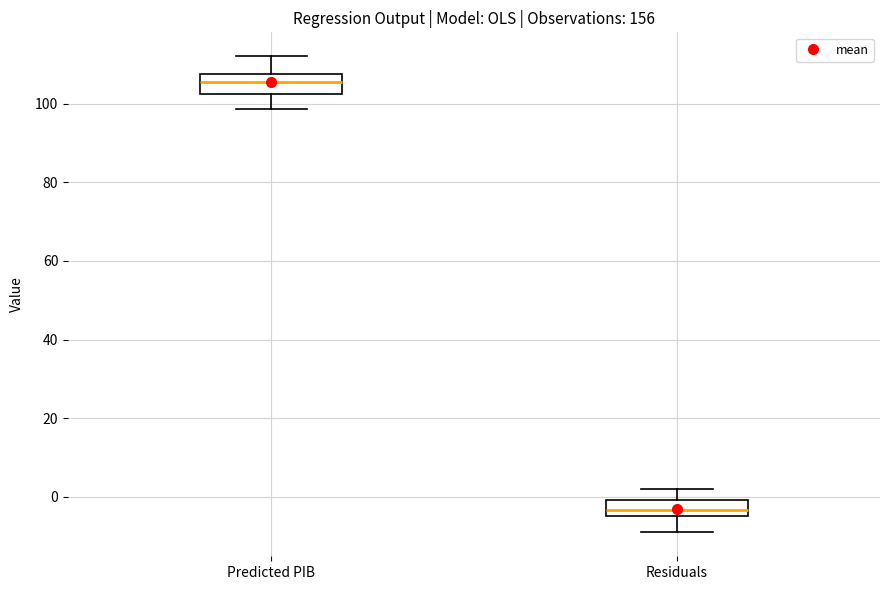

Which box's median line is the highest?

Predicted PIB